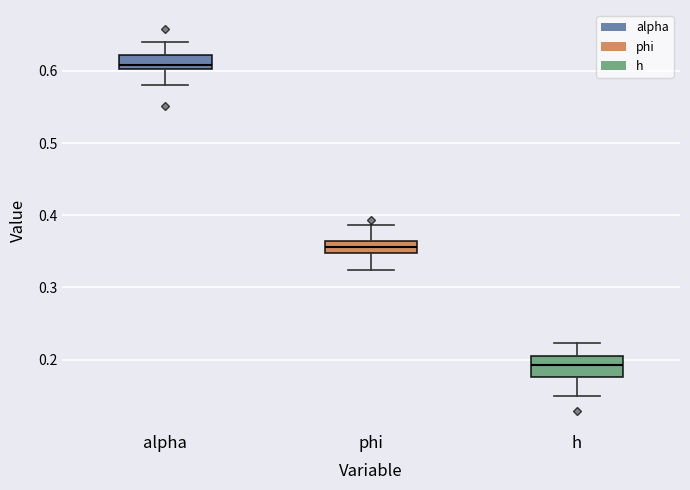

Which box's median line is the highest?

alpha